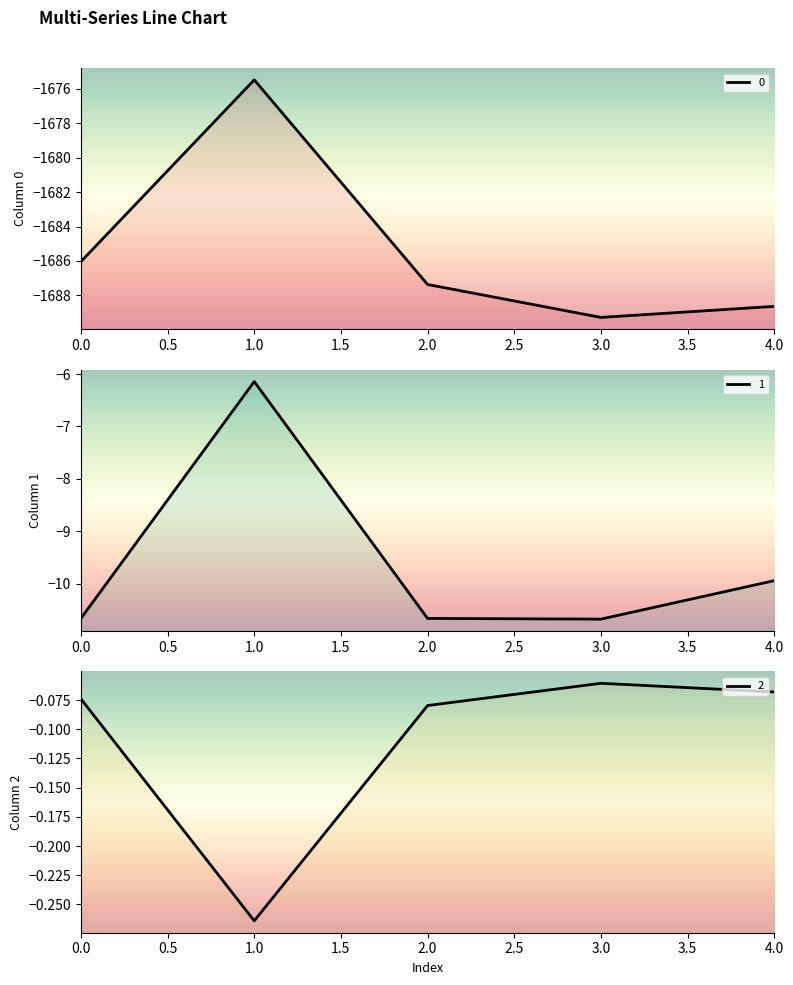

What is the difference between the maximum and minimum values in the 2 series?

0.2